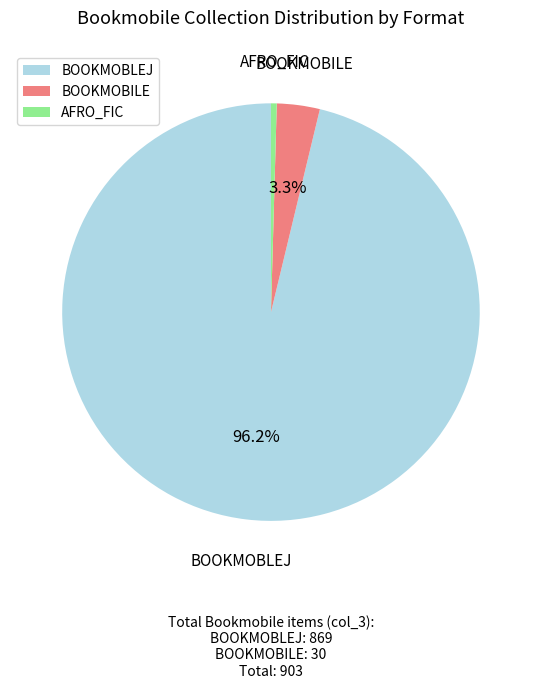

Rank the categories by value from highest to lowest.

BOOKMOBLEJ, BOOKMOBILE, AFRO_FIC